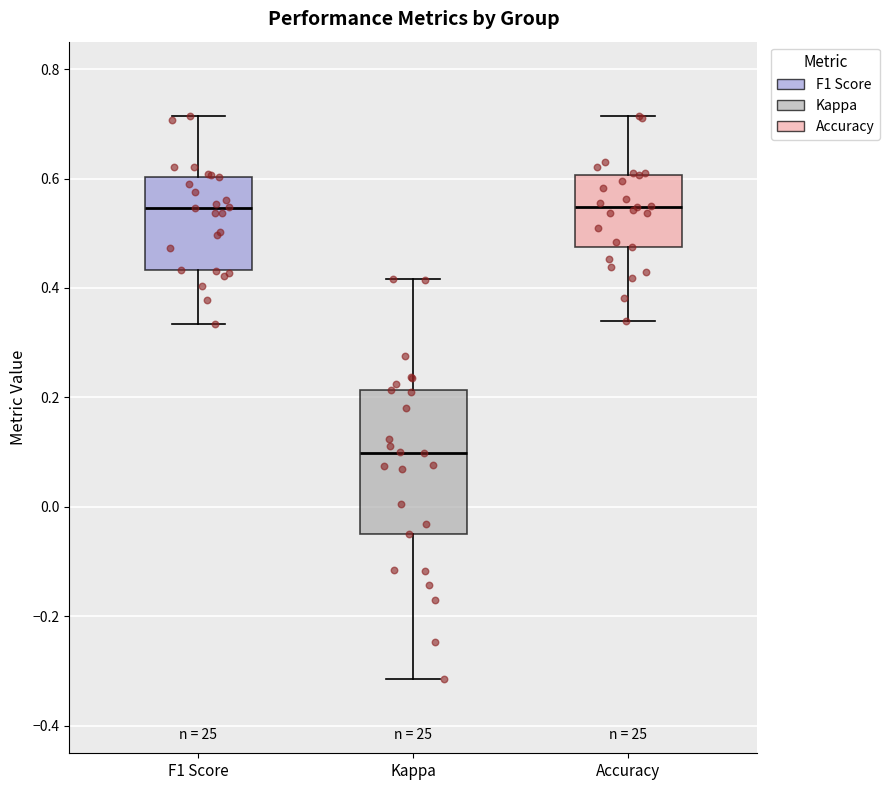

Reading left to right, read every box against the y-axis: the position of its median line, the range the box covers, and the ends of its whiskers. The values are not printed on the chart, so give them approximately, as read against the axis.

F1 Score: median 0.54, box 0.44 to 0.60, whiskers 0.34 to 0.72
Kappa: median 0.10, box -0.04 to 0.22, whiskers -0.32 to 0.42
Accuracy: median 0.54, box 0.48 to 0.60, whiskers 0.34 to 0.72